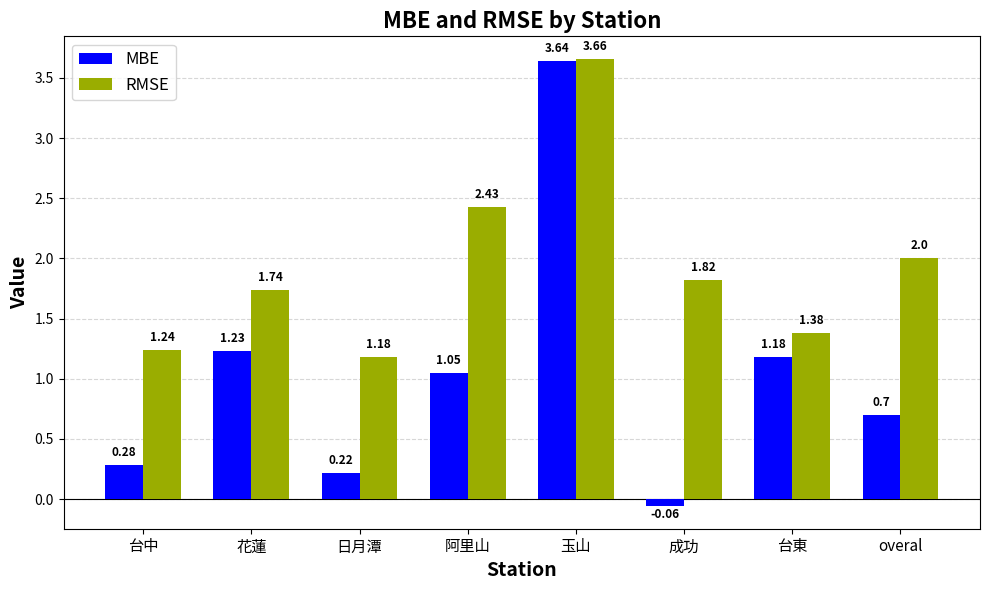

What is the sum of all MBE values?

8.2